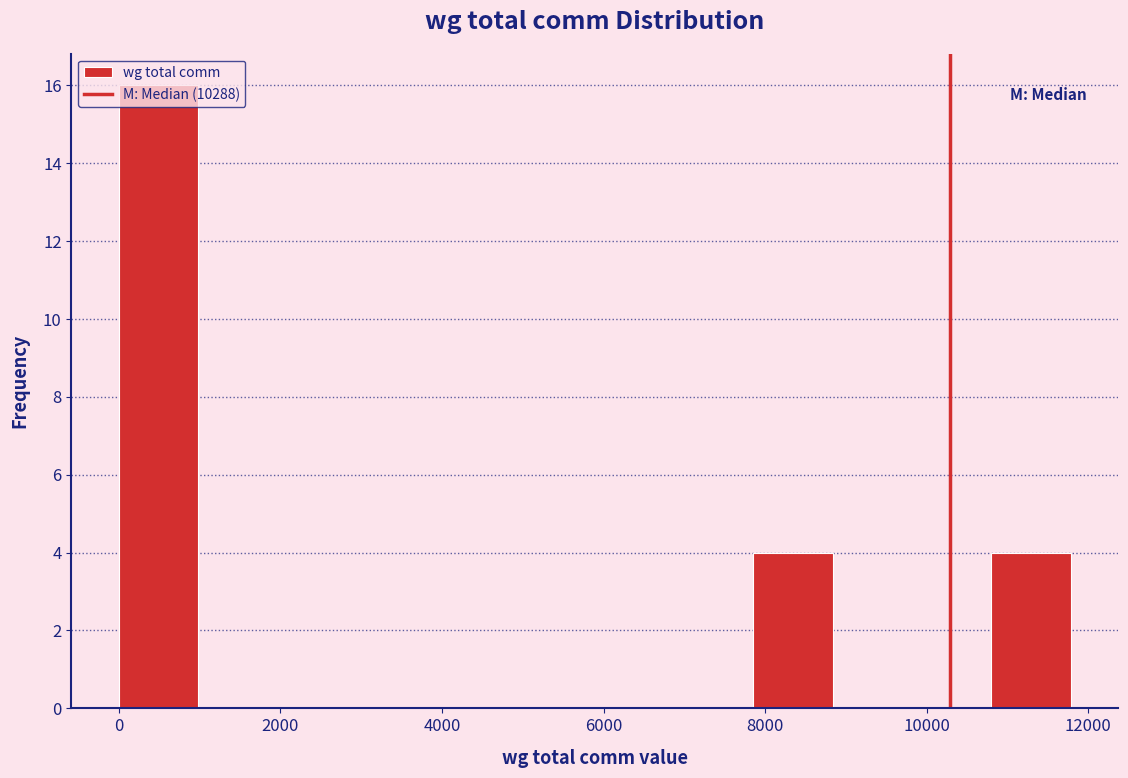

Over which range of the x-axis is the bar tallest?

0 to 1000